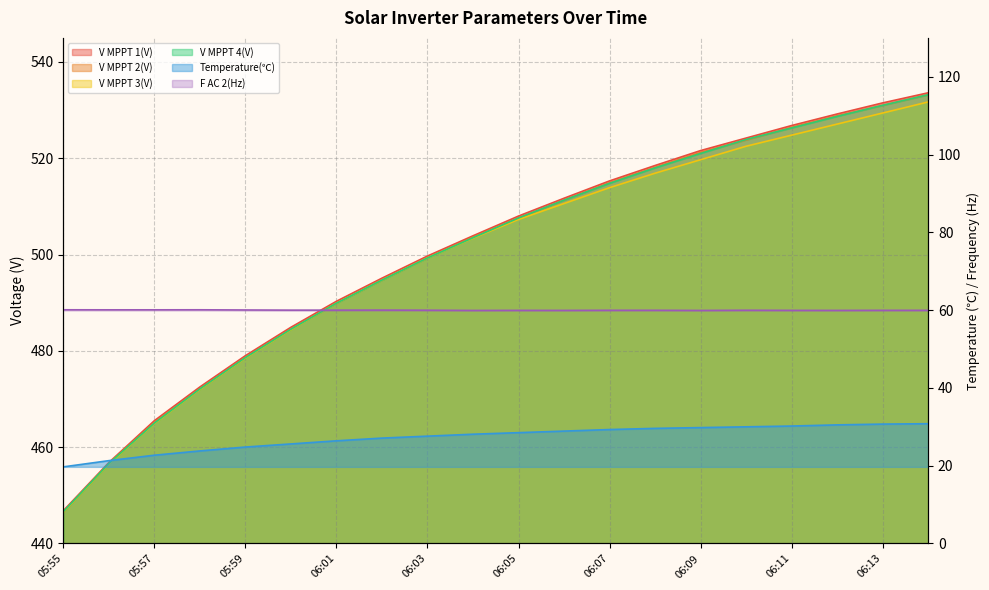

Which series has the widest spread of values?

V MPPT 1(V)